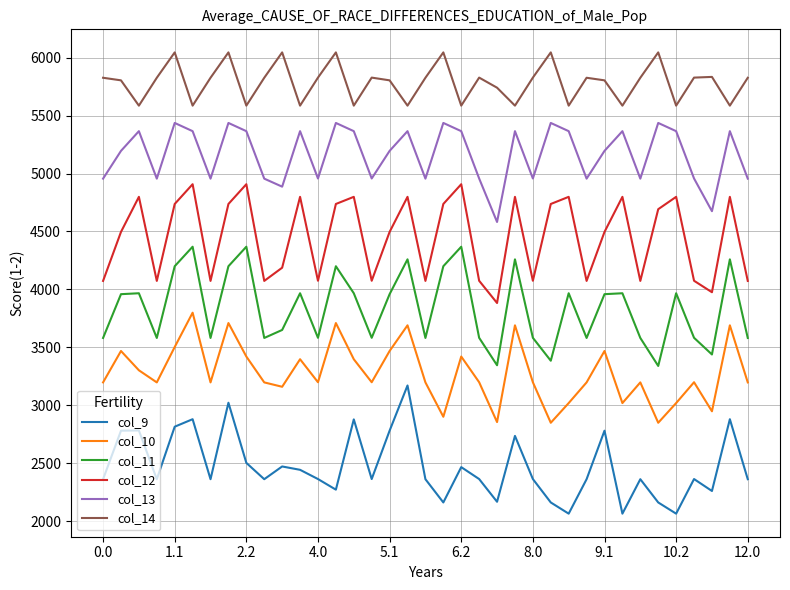

True or false: col_12 and col_11 cross at least once.

False